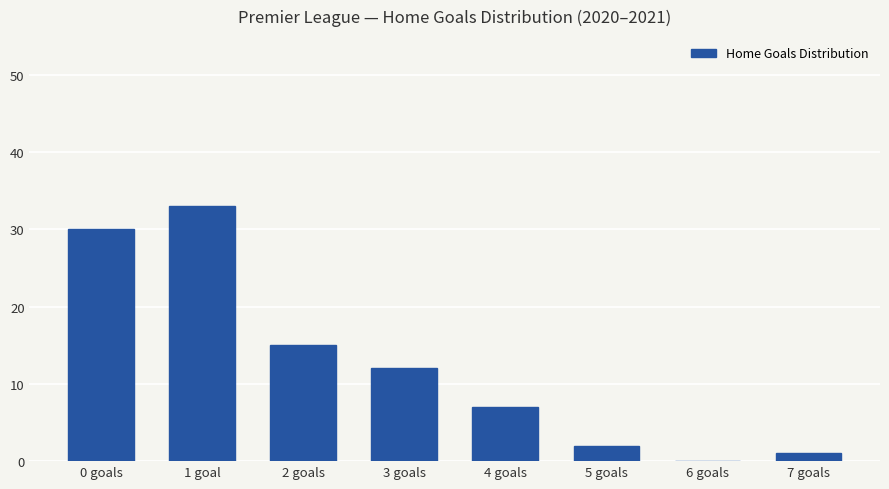

What is the greatest value displayed?

33